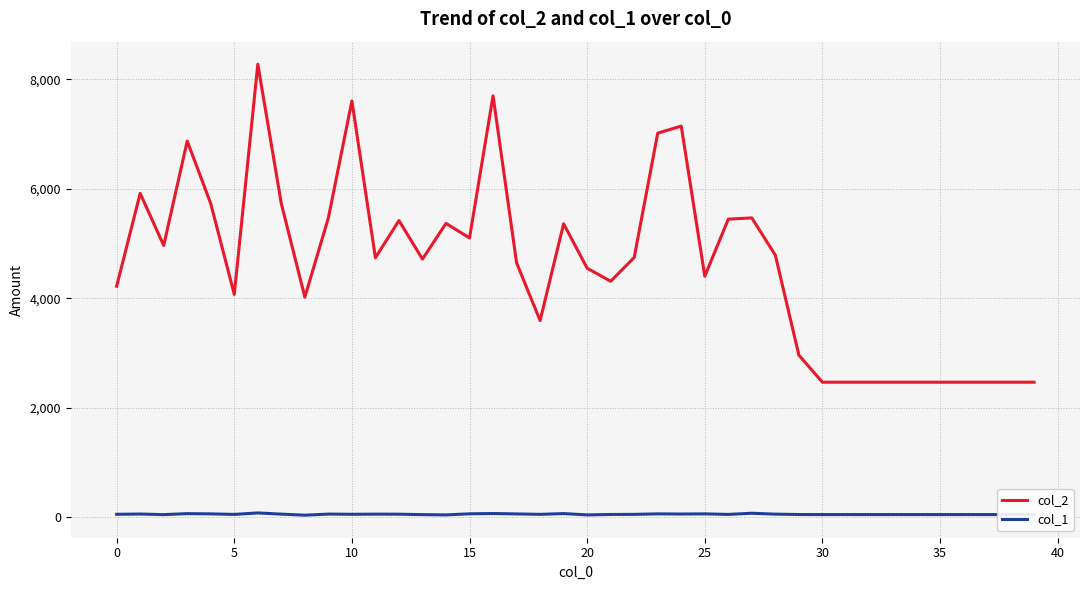

How many lines are shown in the chart?

2